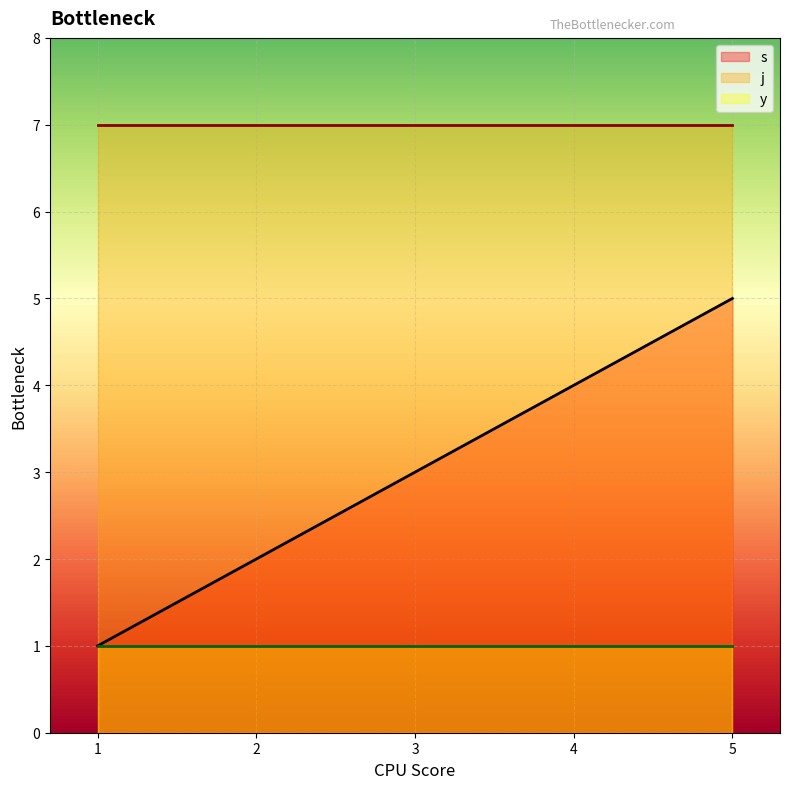

True or false: y and s intersect in this chart.

False